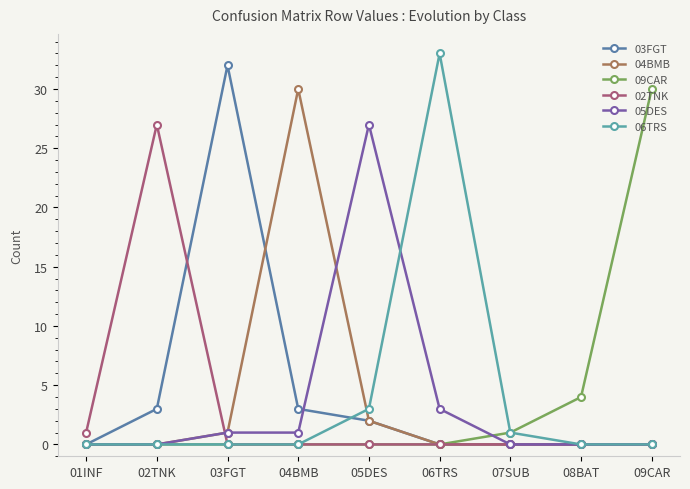

What is the approximate value of 06TRS at 07SUB?

1